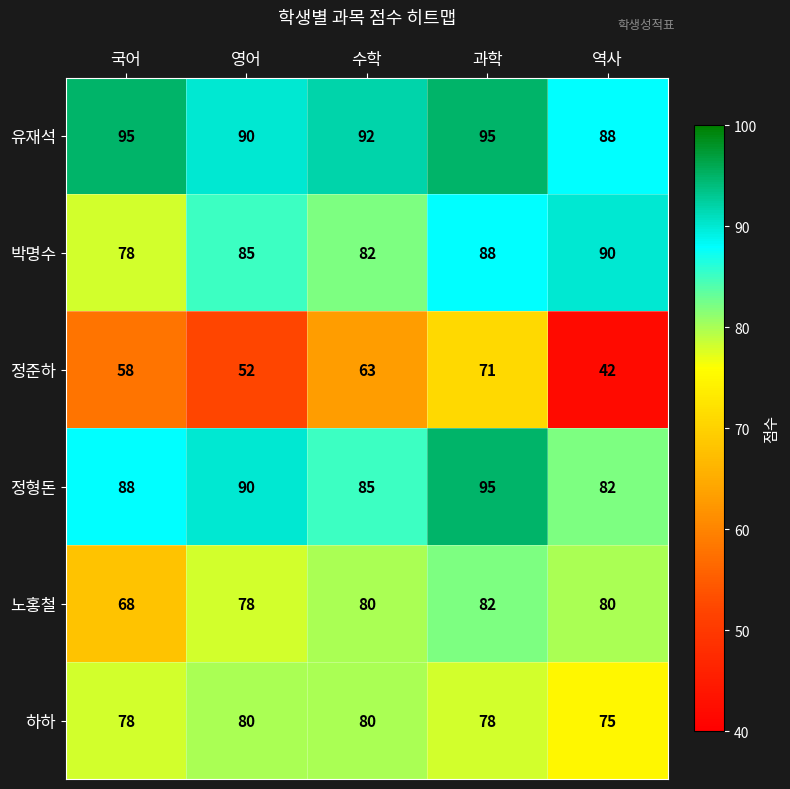

Reading left to right, list all the values displayed in this chart.

유재석: 국어=95	영어=90	수학=92	과학=95	역사=88
박명수: 국어=78	영어=85	수학=82	과학=88	역사=90
정준하: 국어=58	영어=52	수학=63	과학=71	역사=42
정형돈: 국어=88	영어=90	수학=85	과학=95	역사=82
노홍철: 국어=68	영어=78	수학=80	과학=82	역사=80
하하: 국어=78	영어=80	수학=80	과학=78	역사=75